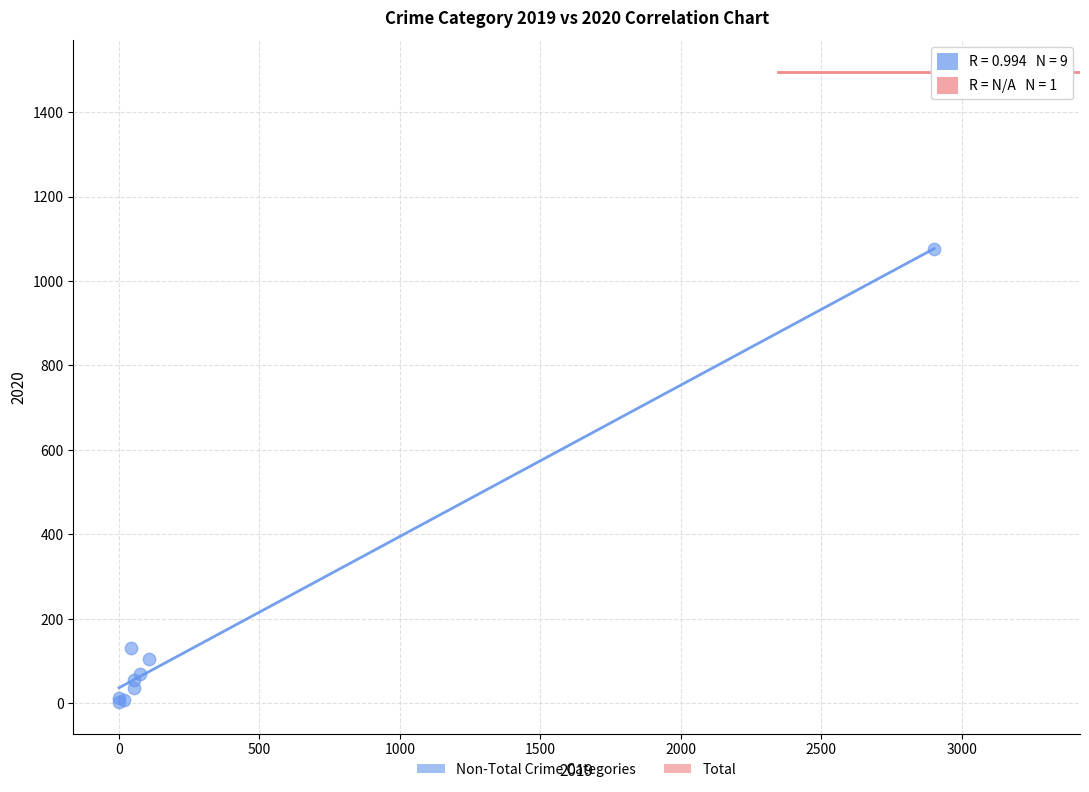

What are all the series names shown in the legend?

Non-Total Crime Categories, Total